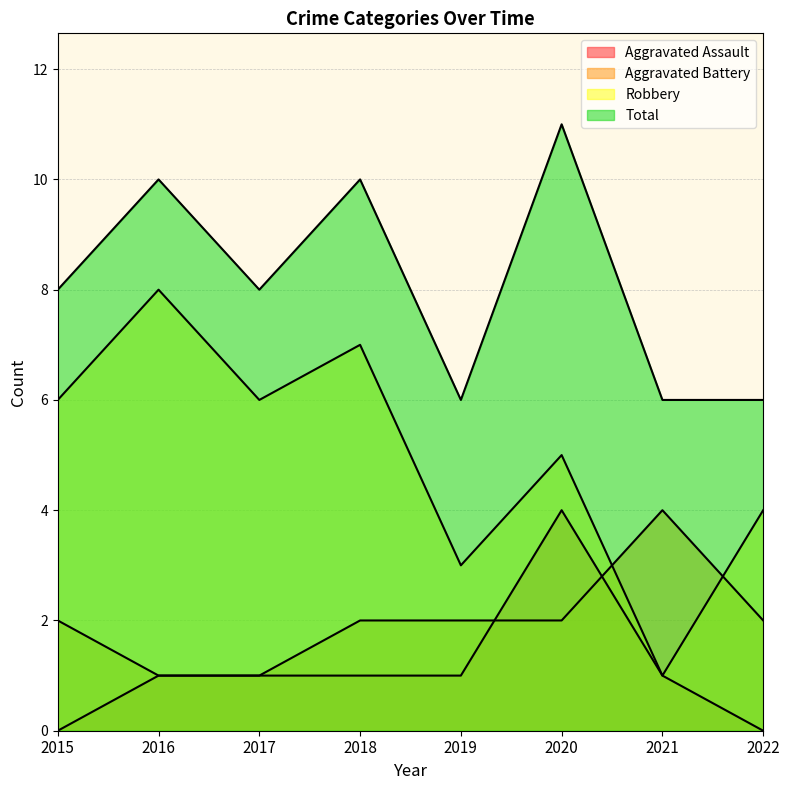

Which series has the largest range (max minus min)?

Robbery